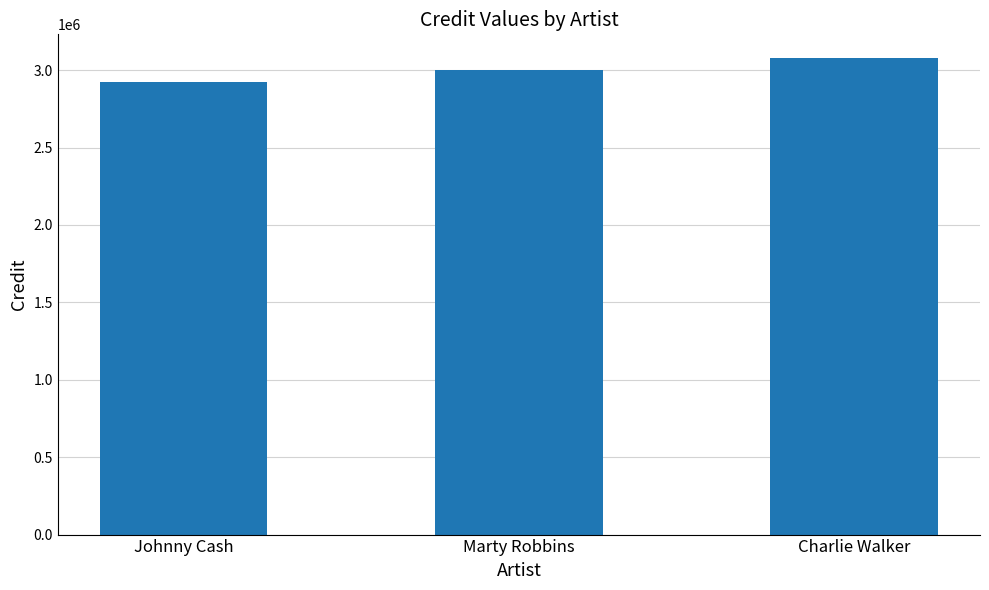

Does the chart contain stacked bars?

No